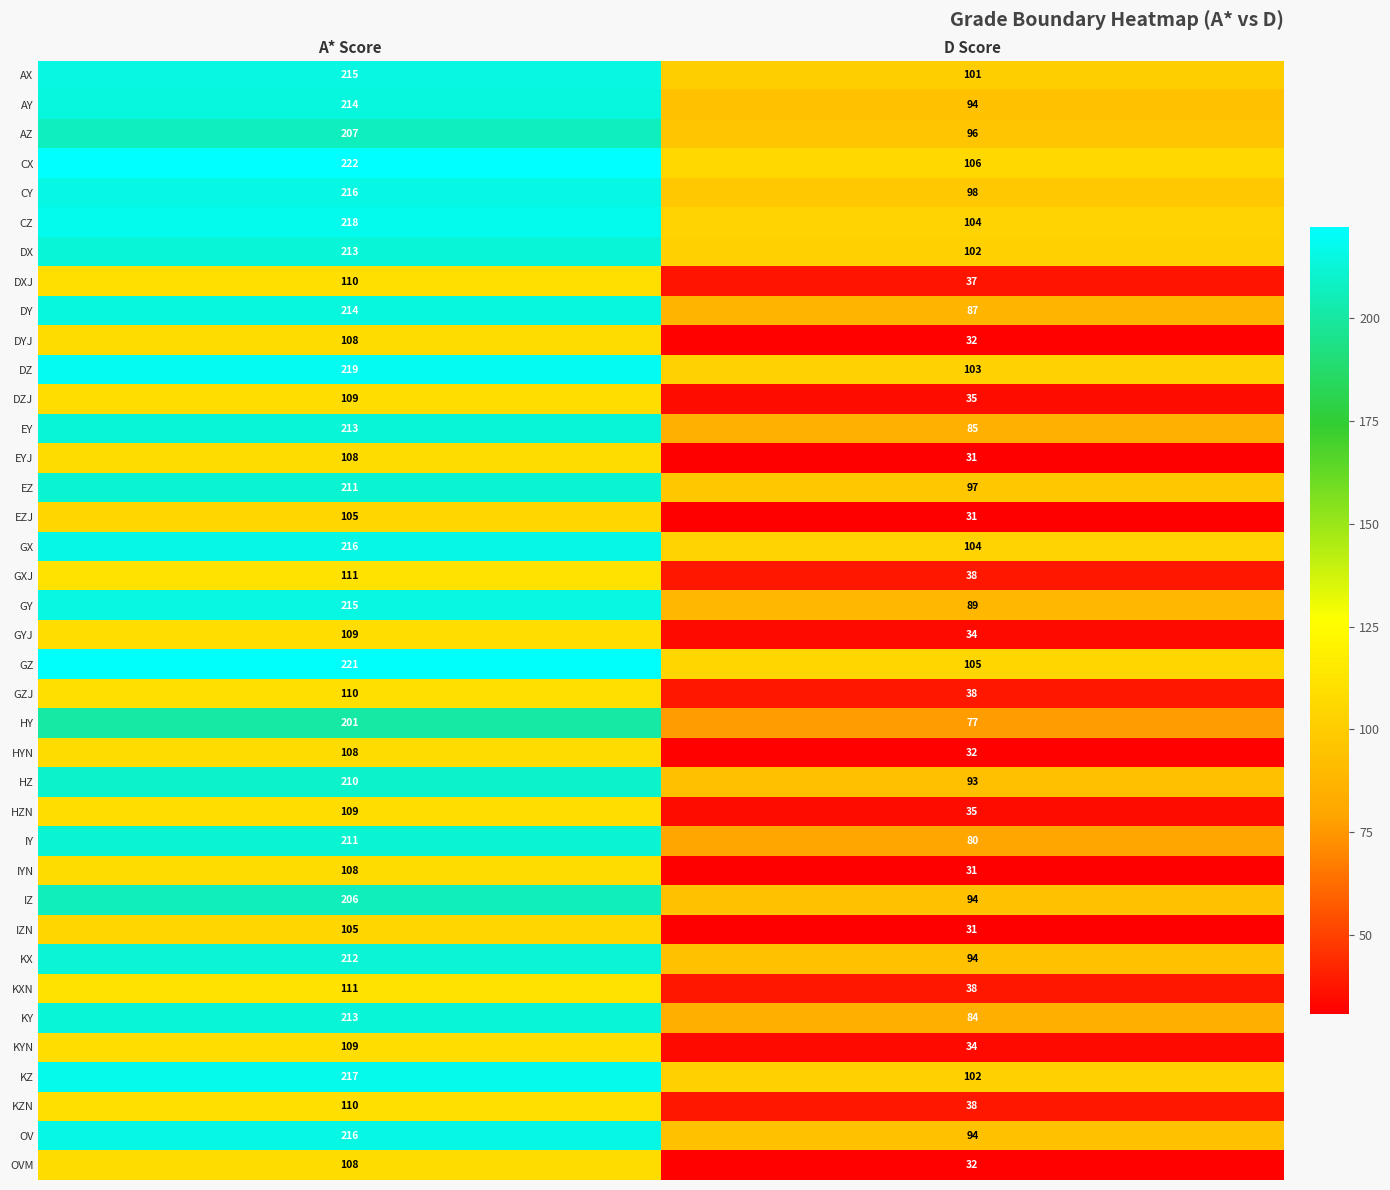

Which series has the largest total across all categories?

CX